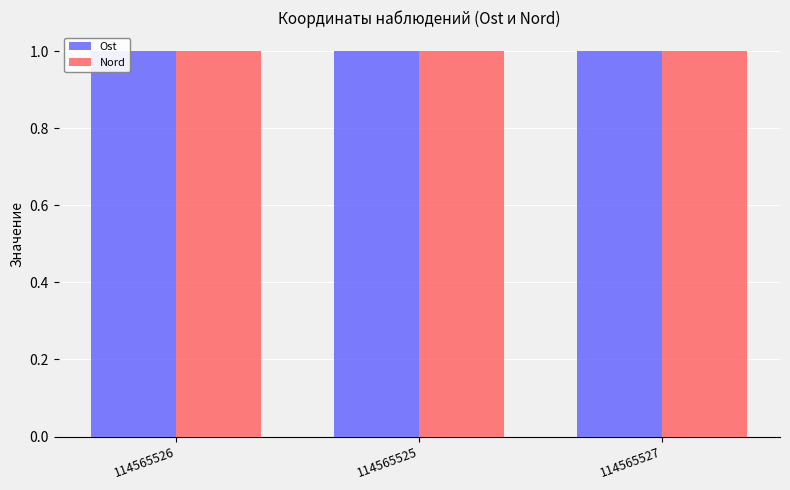

What is the maximum value for Nord?

1.0